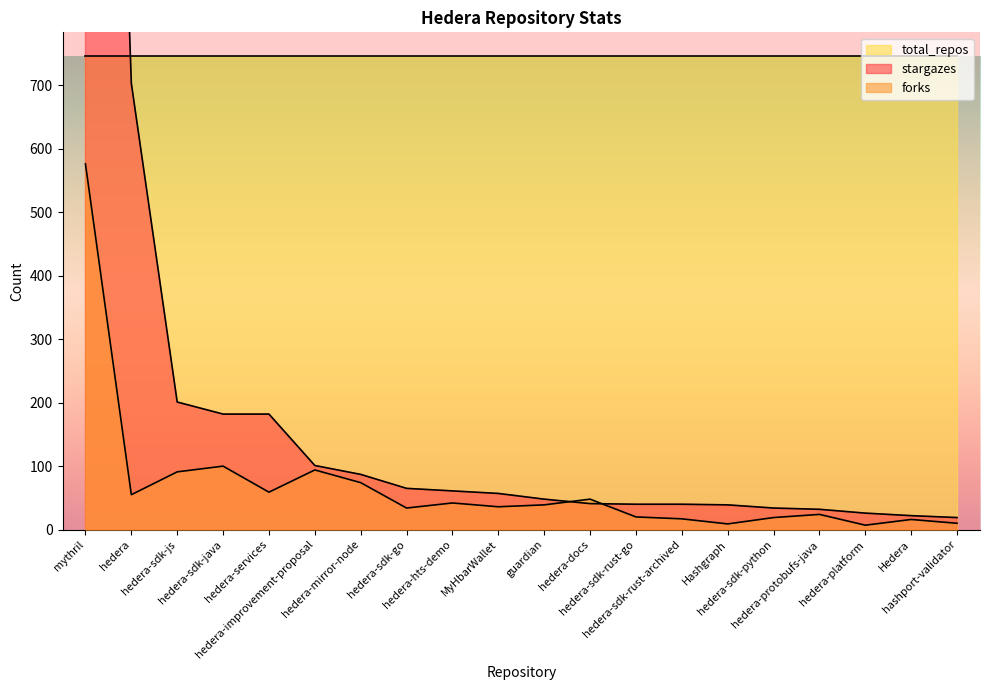

Which series changed the most between hedera-services and hedera-improvement-proposal?

stargazes